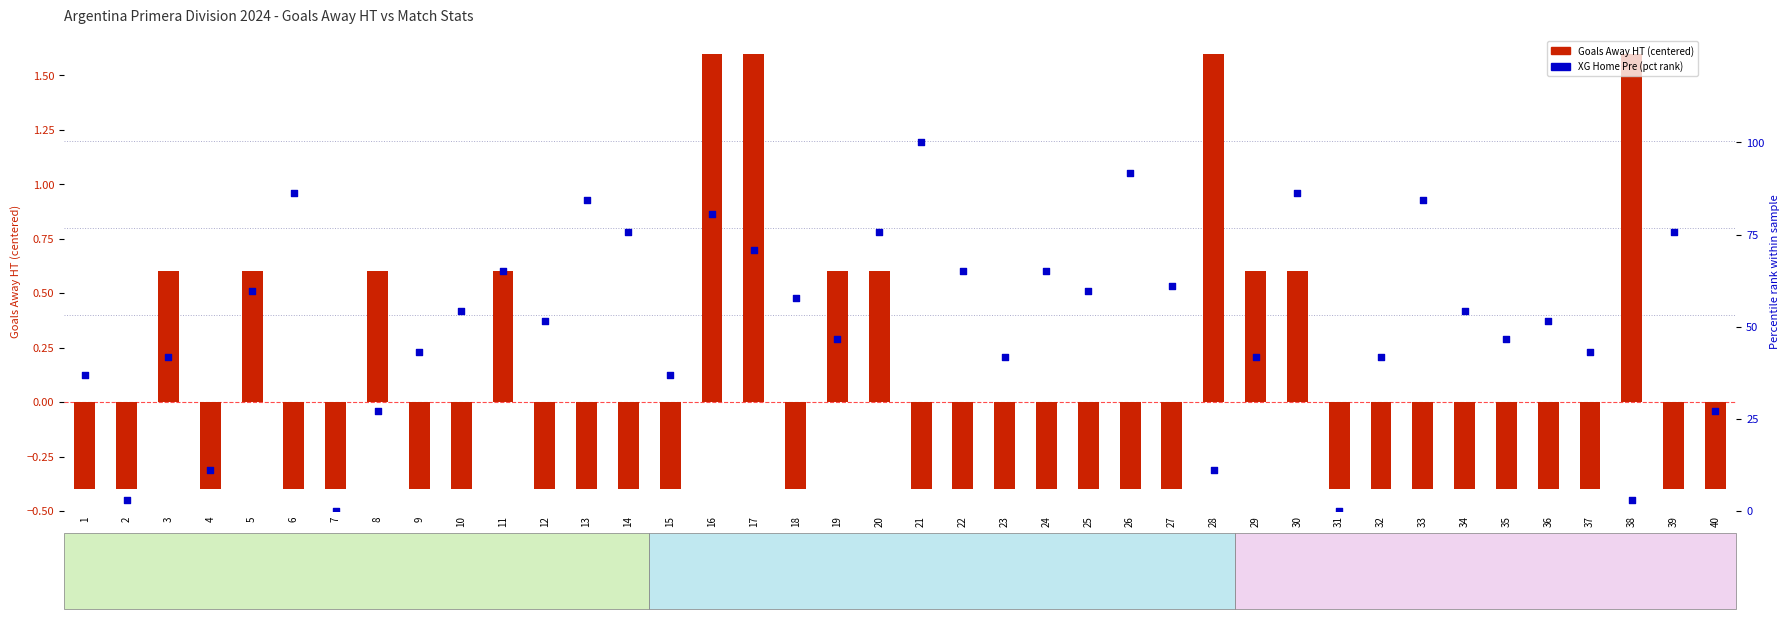

At which category is the sum across all series the highest?

21